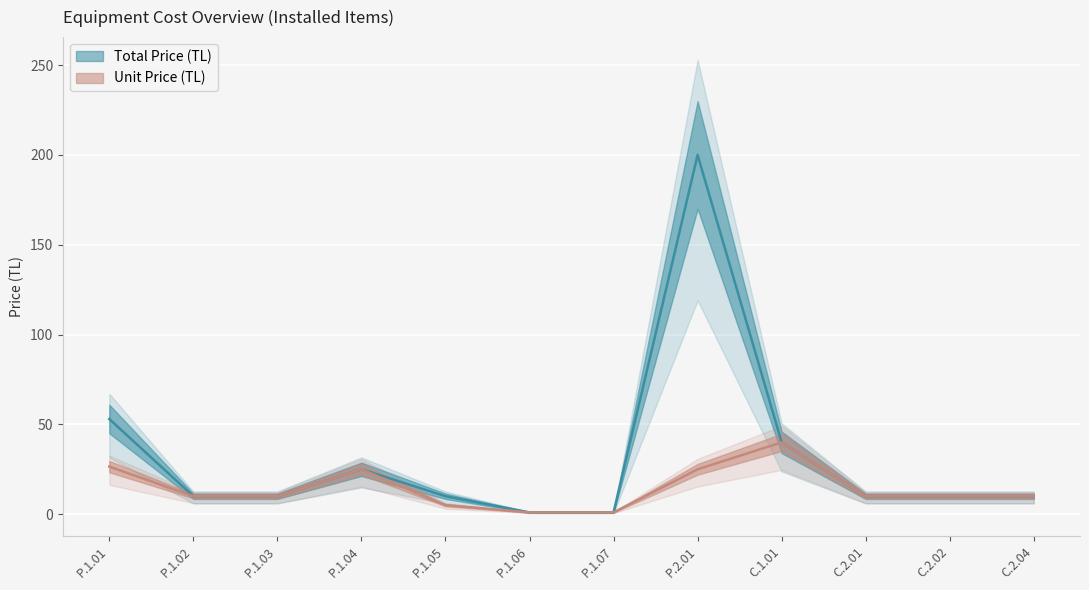

Is it true that Total Price (TL) equals 10.0 at P.1.03?

True